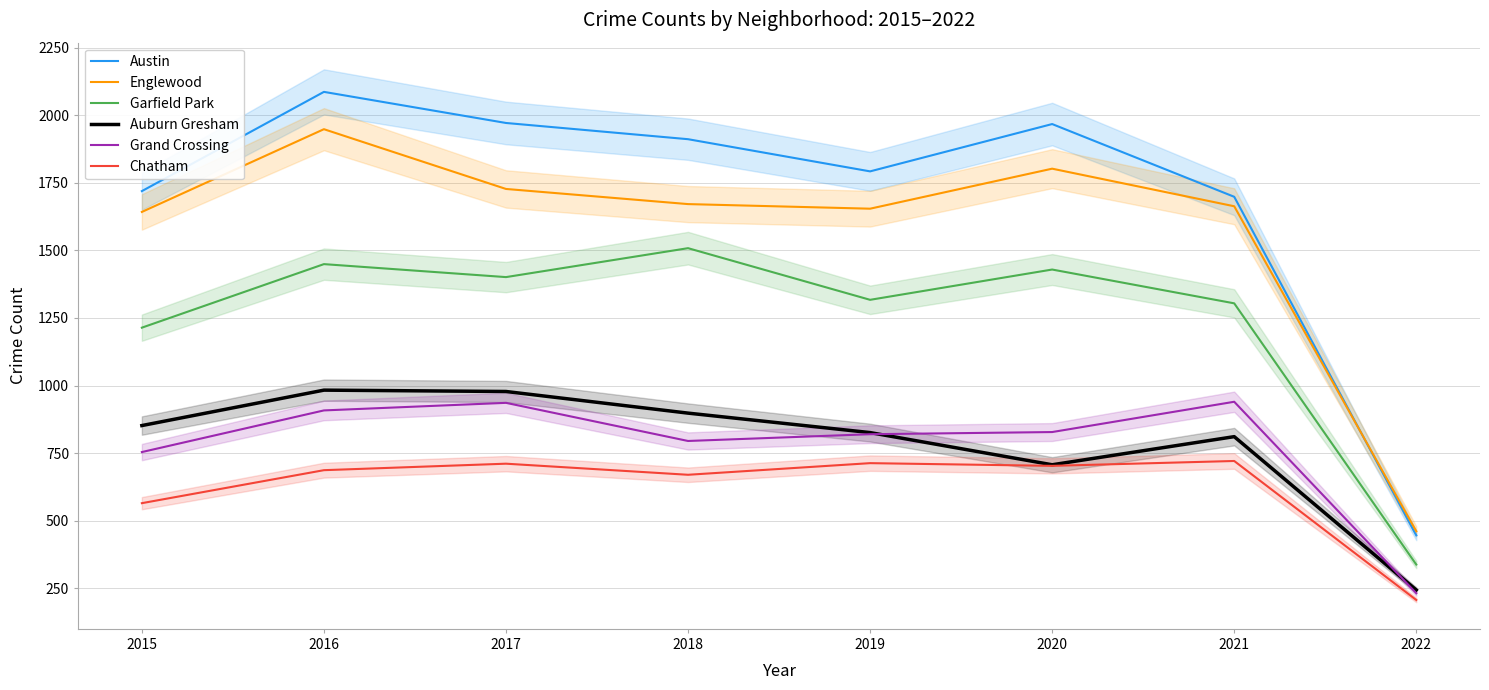

Is it true that Auburn Gresham equals 247 at 2020?

False